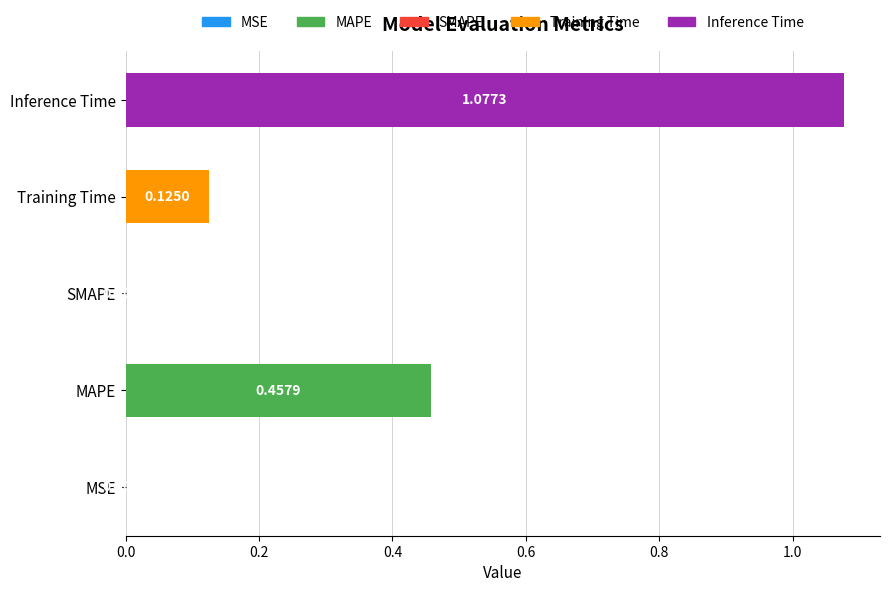

What is the change in value from MAPE to Inference Time?

+0.6